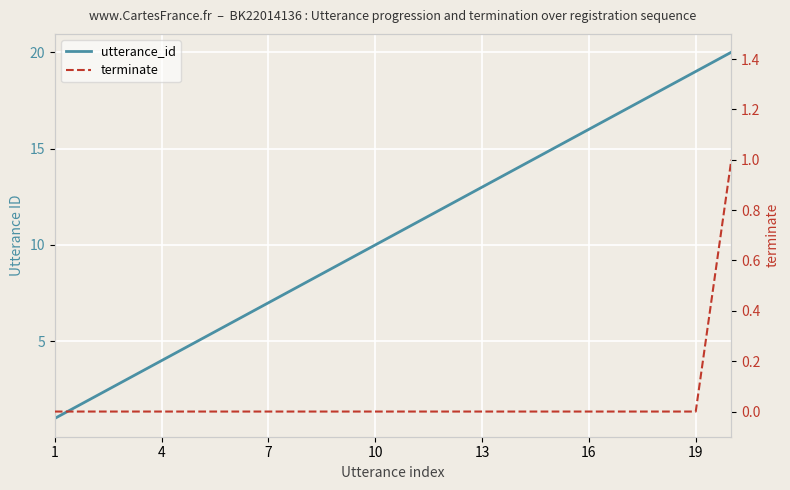

What is the difference between the utterance_id values at 15 and 19?

4